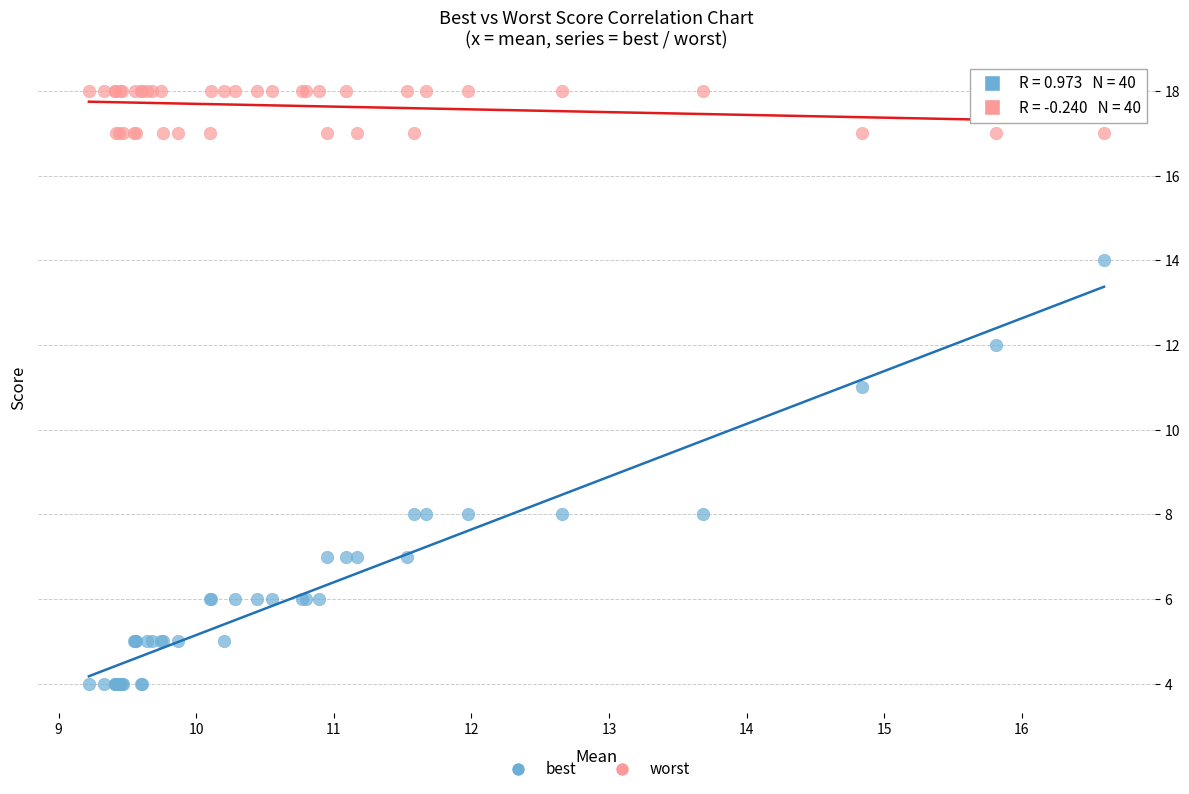

What are all the series names shown in the legend?

best, worst